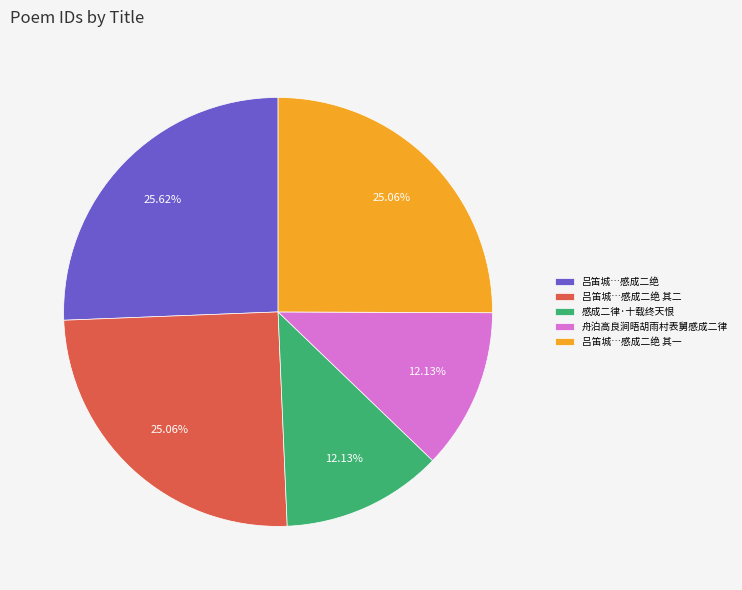

Count the number of slices in the pie.

5